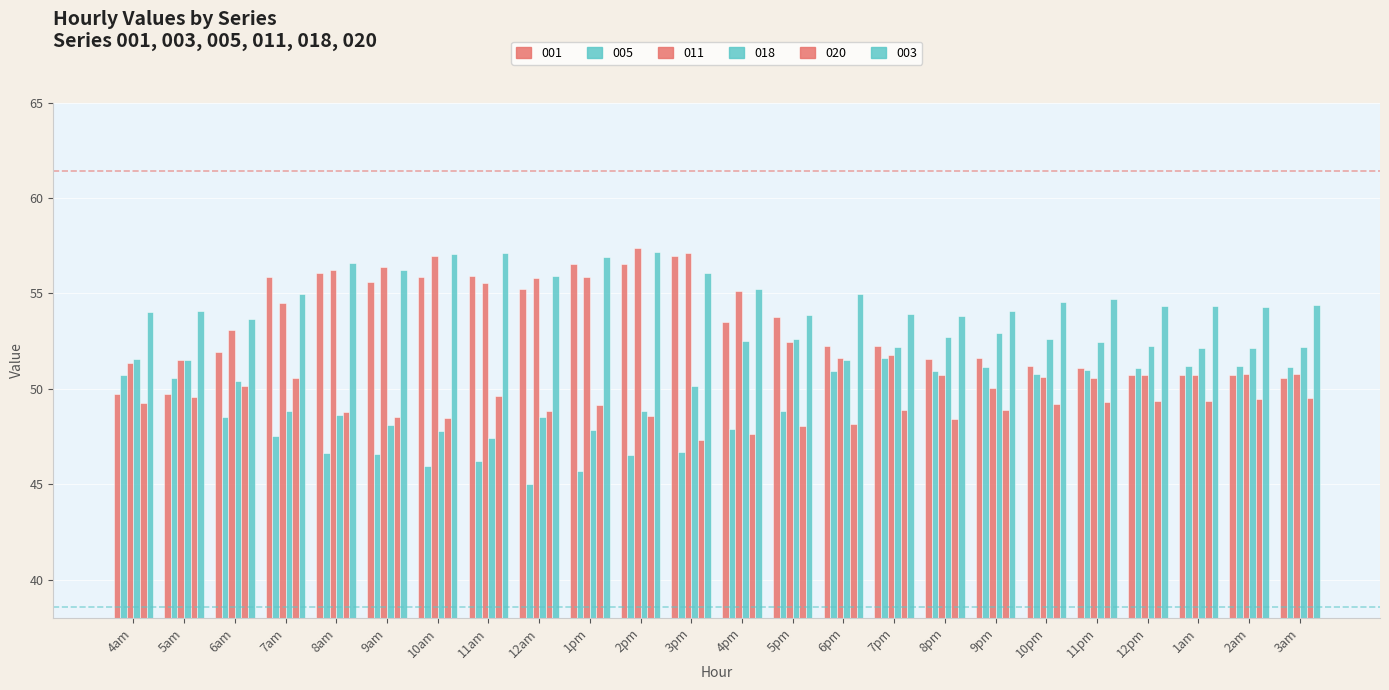

What is the spread (max minus min) of values at 11am?

10.9